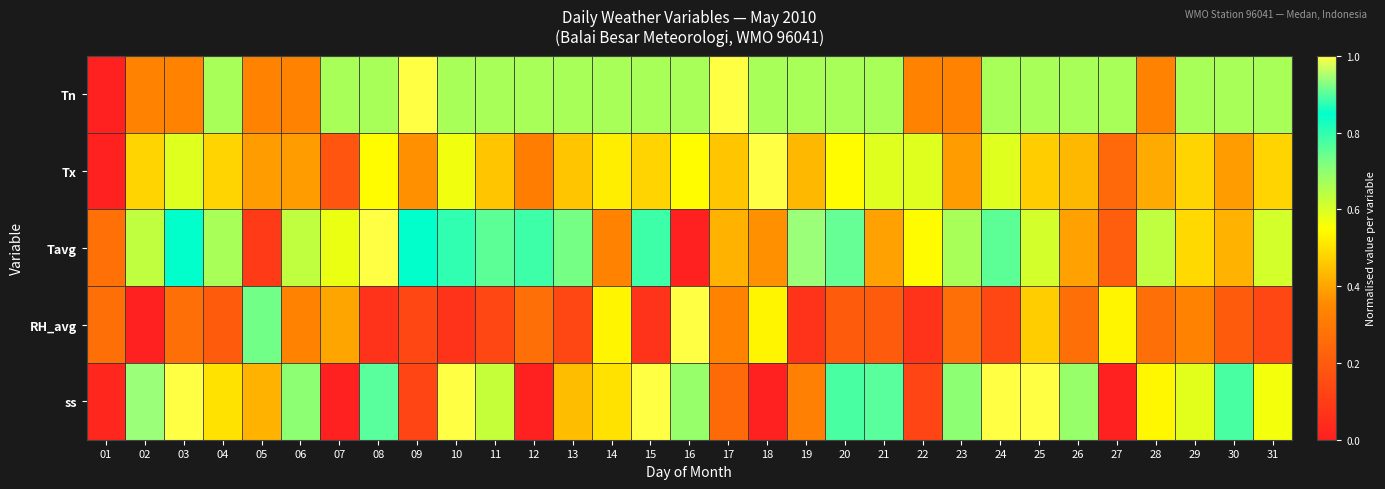

Reading right to left, list all the values displayed in this chart.

Tn: 31=0.7	30=0.7	29=0.7	28=0.3	27=0.7	26=0.7	25=0.7	24=0.7	23=0.3	22=0.3	21=0.7	20=0.7	19=0.7	18=0.7	17=1.0	16=0.7	15=0.7	14=0.7	13=0.7	12=0.7	11=0.7	10=0.7	09=1.0	08=0.7	07=0.7	06=0.3	05=0.3	04=0.7	03=0.3	02=0.3	01=0.0
Tx: 31=0.5	30=0.4	29=0.5	28=0.4	27=0.2	26=0.4	25=0.5	24=0.6	23=0.4	22=0.6	21=0.6	20=0.5	19=0.4	18=1.0	17=0.5	16=0.5	15=0.5	14=0.5	13=0.5	12=0.3	11=0.5	10=0.6	09=0.4	08=0.5	07=0.2	06=0.4	05=0.4	04=0.5	03=0.6	02=0.5	01=0.0
Tavg: 31=0.6	30=0.4	29=0.5	28=0.6	27=0.2	26=0.4	25=0.6	24=0.8	23=0.7	22=0.5	21=0.4	20=0.9	19=0.9	18=0.4	17=0.4	16=0.0	15=0.8	14=0.3	13=0.7	12=0.8	11=0.8	10=0.9	09=0.8	08=1.0	07=0.6	06=0.6	05=0.1	04=0.7	03=0.8	02=0.6	01=0.3
RH_avg: 31=0.1	30=0.2	29=0.3	28=0.3	27=0.5	26=0.3	25=0.5	24=0.1	23=0.3	22=0.1	21=0.2	20=0.2	19=0.1	18=0.5	17=0.3	16=1.0	15=0.1	14=0.5	13=0.1	12=0.3	11=0.1	10=0.1	09=0.1	08=0.1	07=0.4	06=0.3	05=0.7	04=0.2	03=0.3	02=0.0	01=0.3
ss: 31=0.6	30=0.8	29=0.6	28=0.5	27=0.0	26=0.7	25=1.0	24=1.0	23=0.7	22=0.1	21=0.9	20=0.8	19=0.3	18=0.0	17=0.2	16=0.7	15=1.0	14=0.5	13=0.4	12=0.0	11=0.6	10=1.0	09=0.1	08=0.9	07=0.0	06=0.7	05=0.4	04=0.5	03=1.0	02=0.9	01=0.0